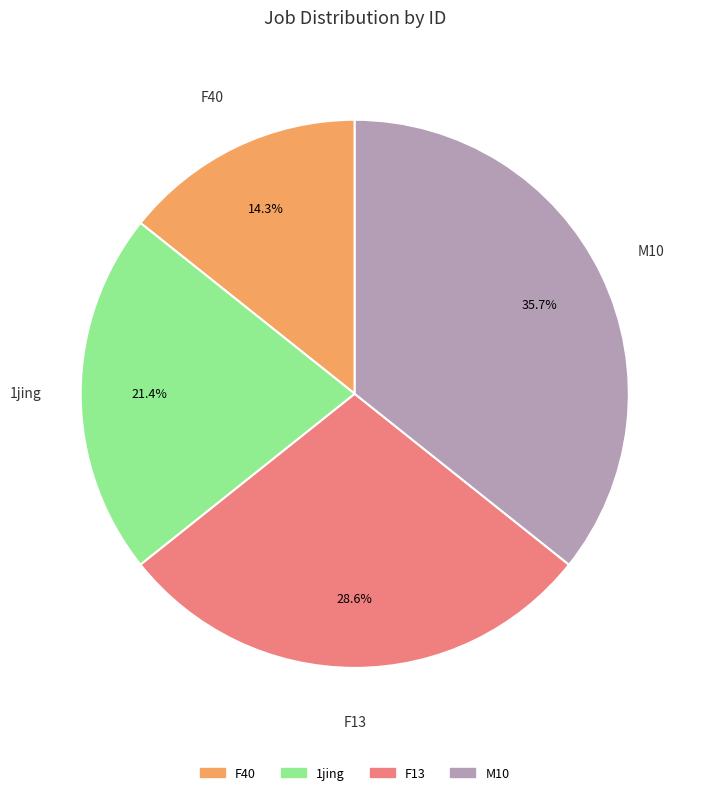

Is there any slice that represents more than half of the pie?

No